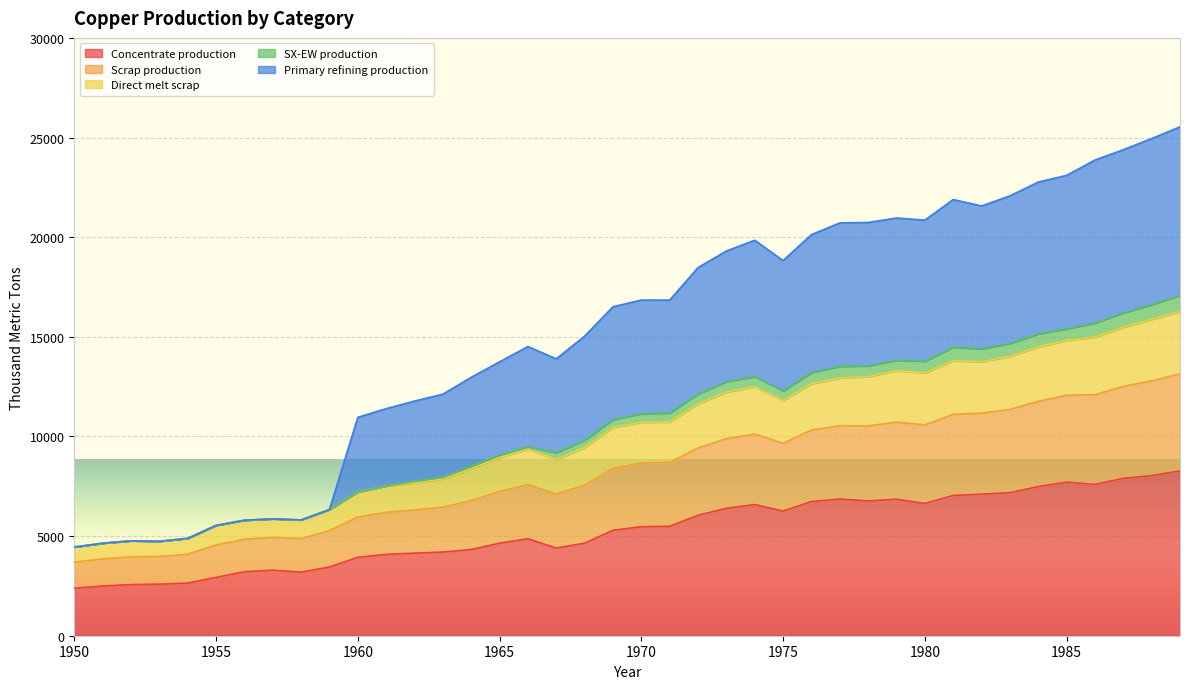

What is the sum of the Concentrate production values at 1988 and 1987?

15932.9